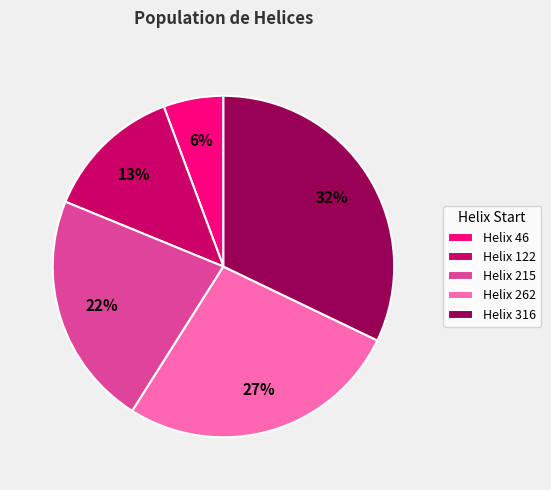

Do Helix 262 and Helix 215 together represent more than half of the pie?

No